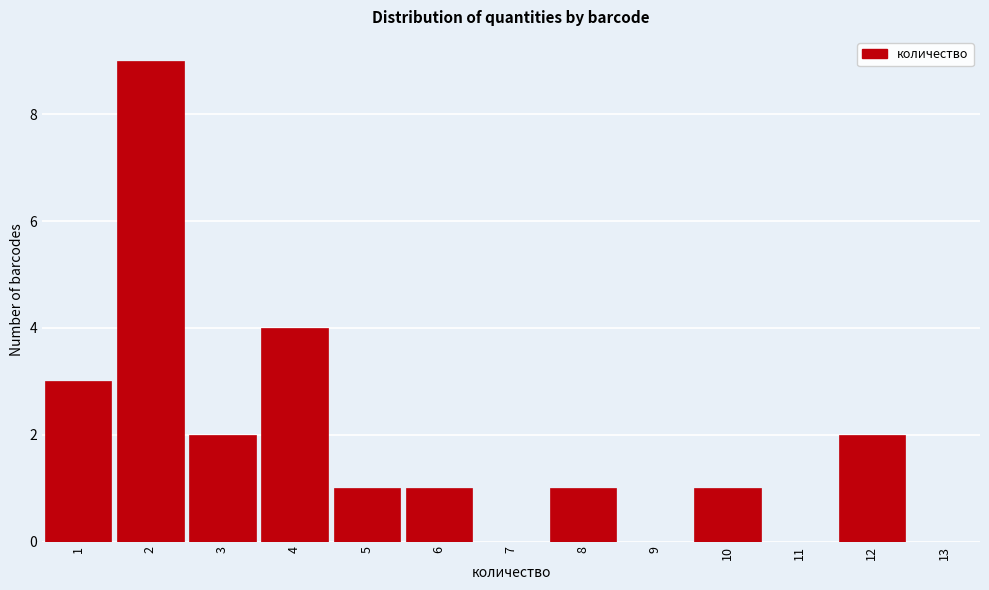

Over which range of the x-axis is the bar tallest?

1.5 to 2.5